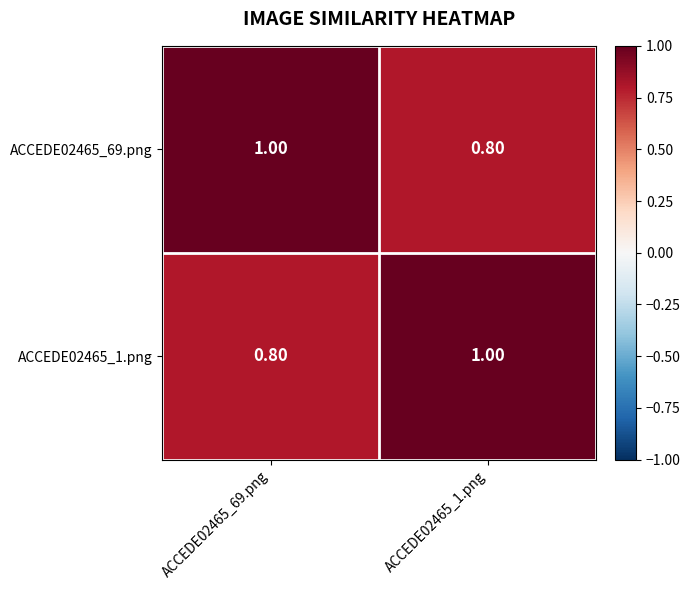

List the labels in order of ACCEDE02465_1.png value, largest first.

ACCEDE02465_1.png, ACCEDE02465_69.png